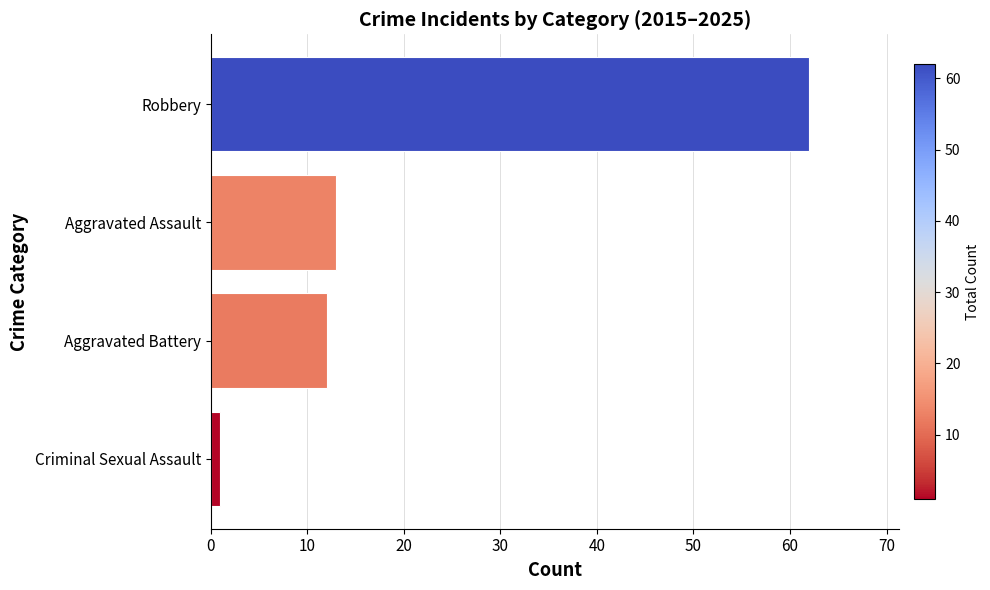

What is the average value?

22